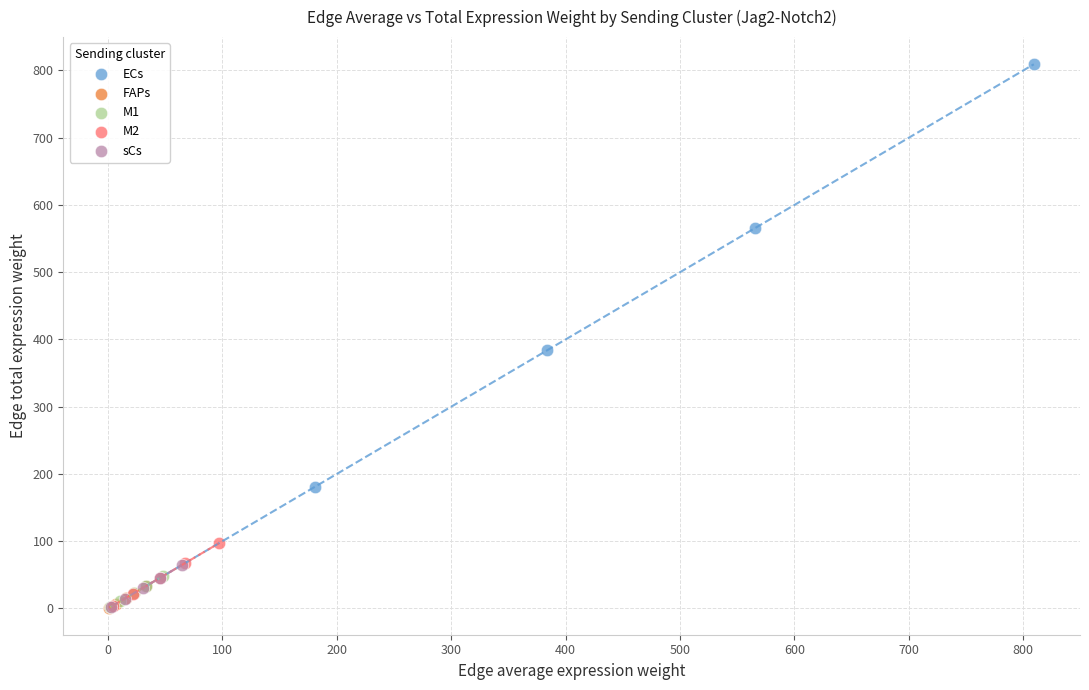

Which series reaches the maximum Y coordinate?

ECs